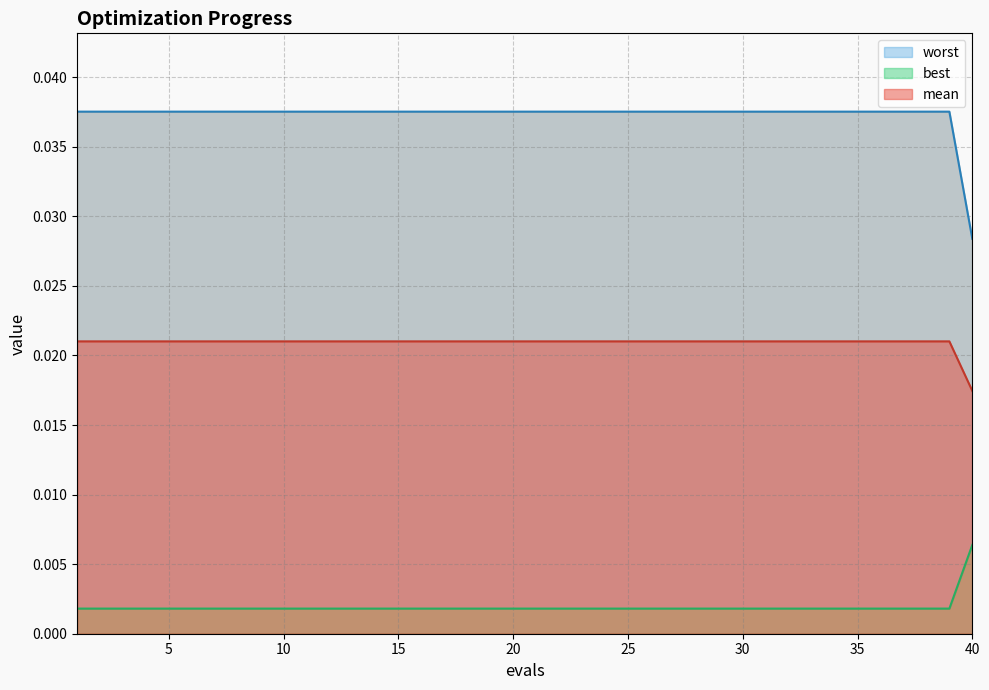

Which series has the largest range (max minus min)?

mean